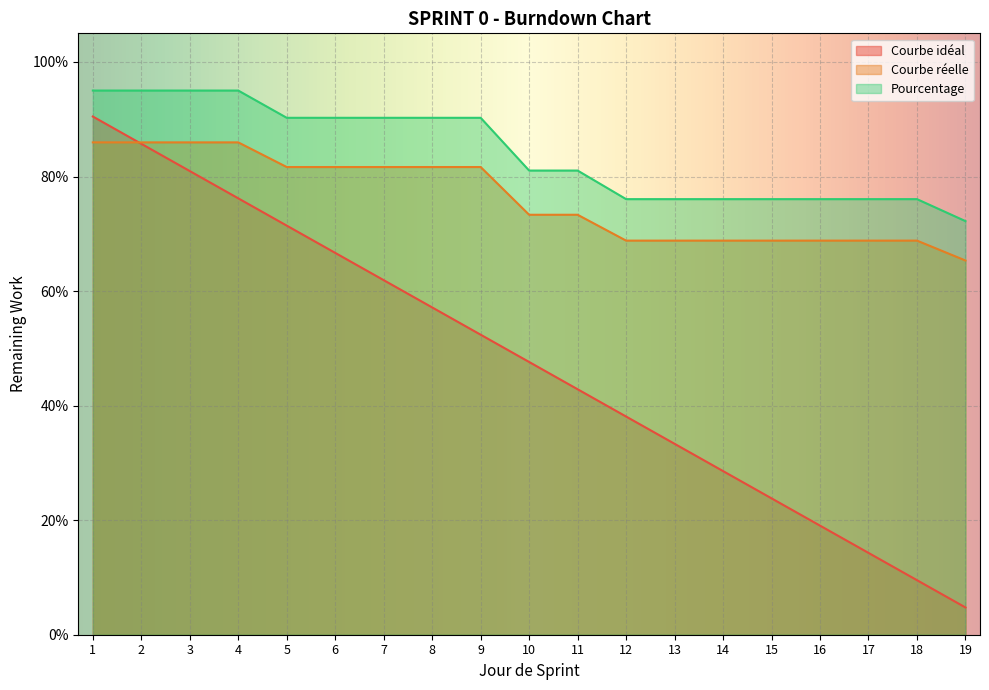

How many lines are shown in the chart?

3